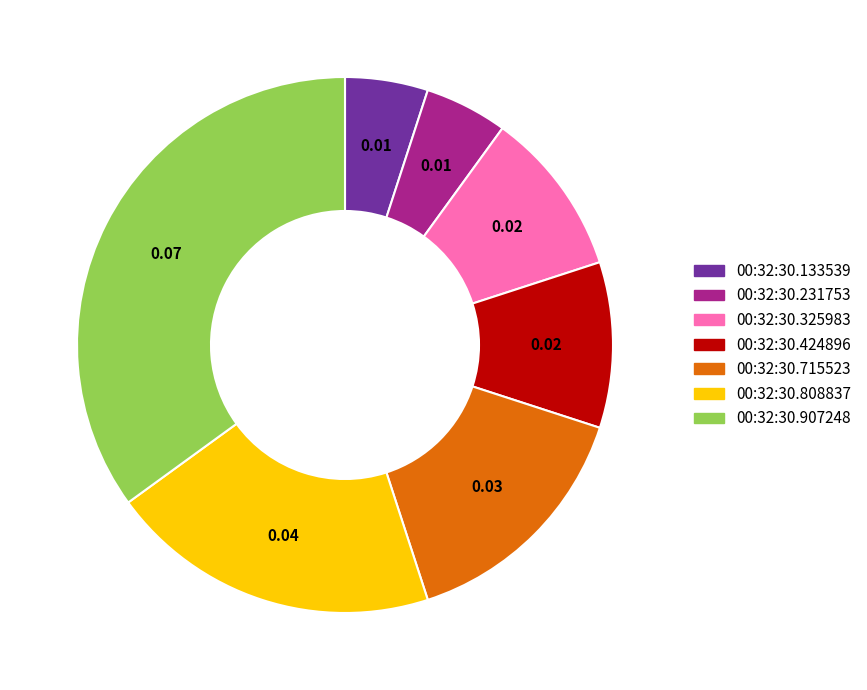

Is there any slice that represents more than half of the pie?

No